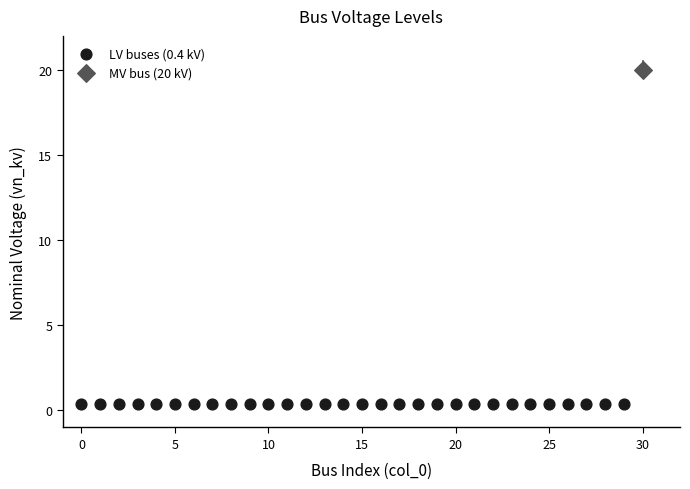

Which series reaches the maximum Y coordinate?

MV bus (20 kV)